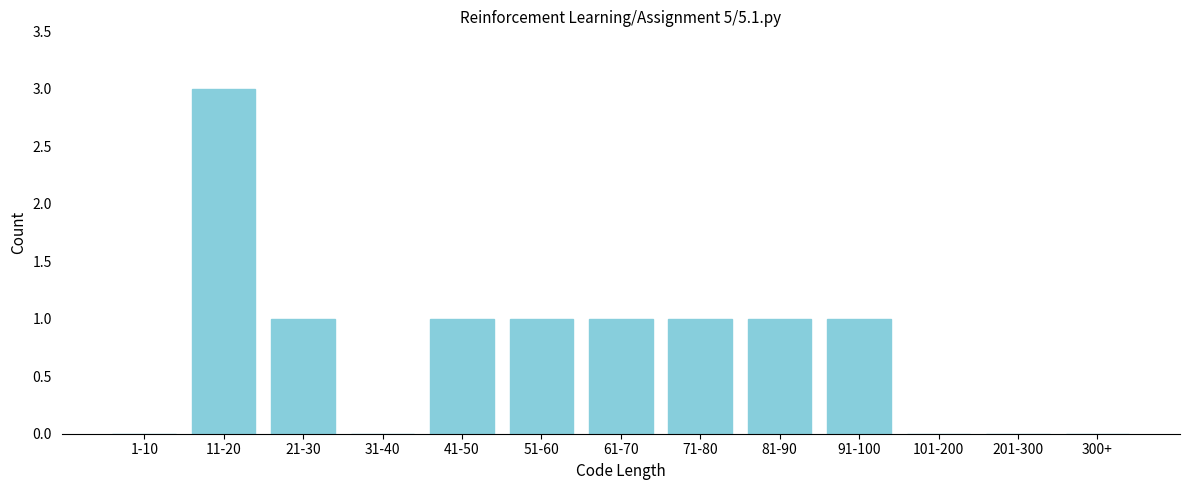

Reading left to right, extract all data points from this chart.

1-10=0	11-20=3	21-30=1	31-40=0	41-50=1	51-60=1	61-70=1	71-80=1	81-90=1	91-100=1	101-200=0	201-300=0	300+=0